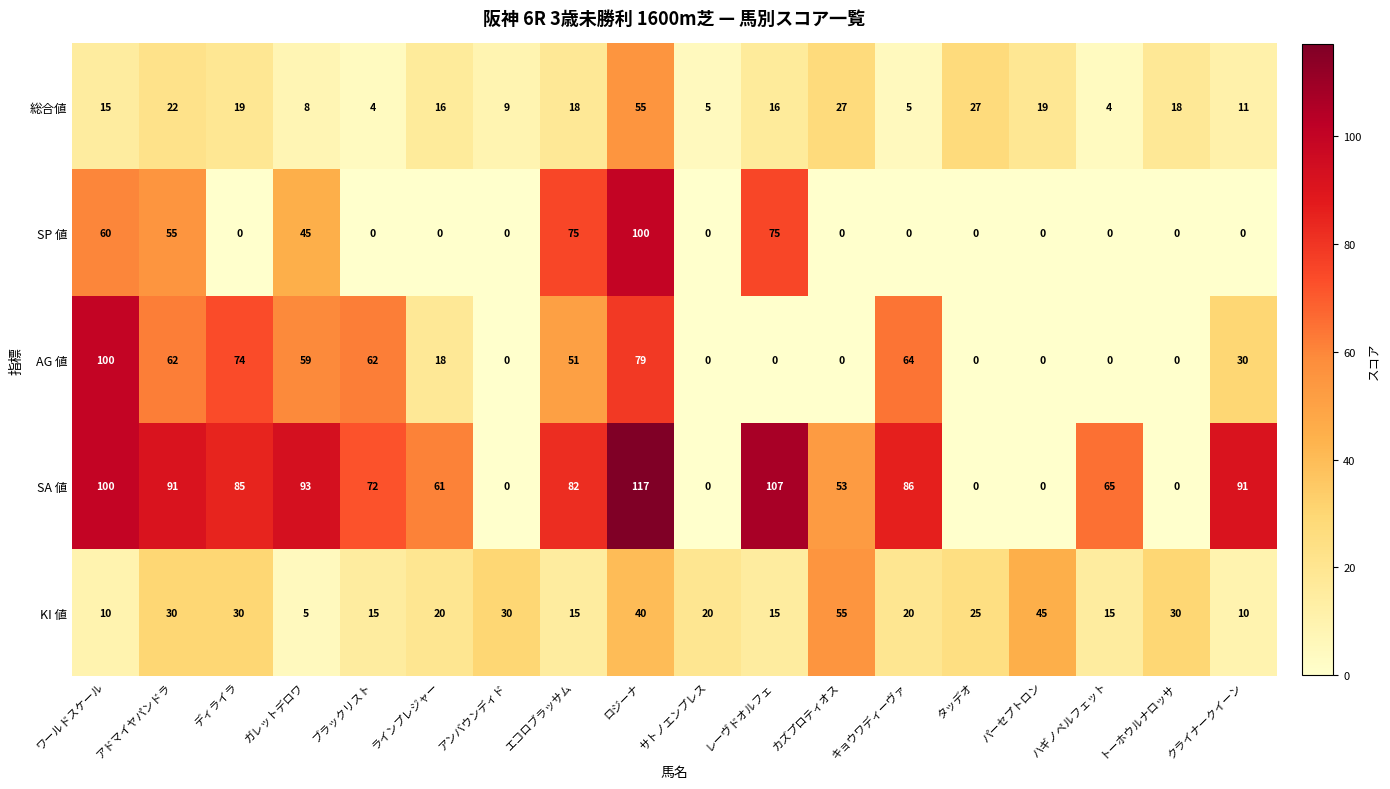

What is the sum of the SP 値 values at カズプロティオス and ワールドスケール?

60